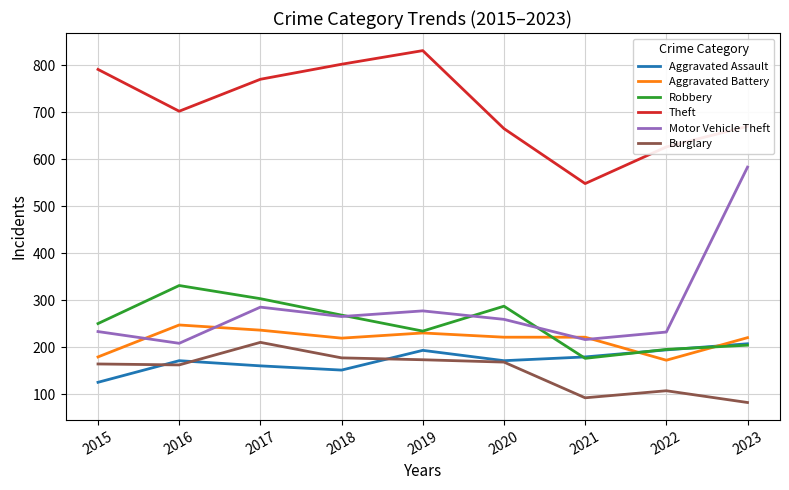

Which series has the largest total across all categories?

Theft